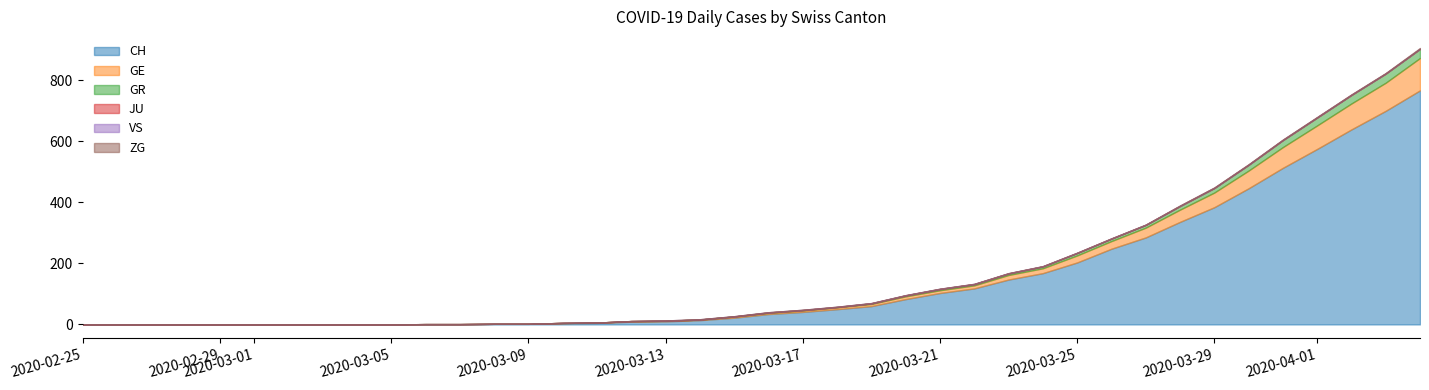

Which label corresponds to the smallest value in the chart?

2020-02-25